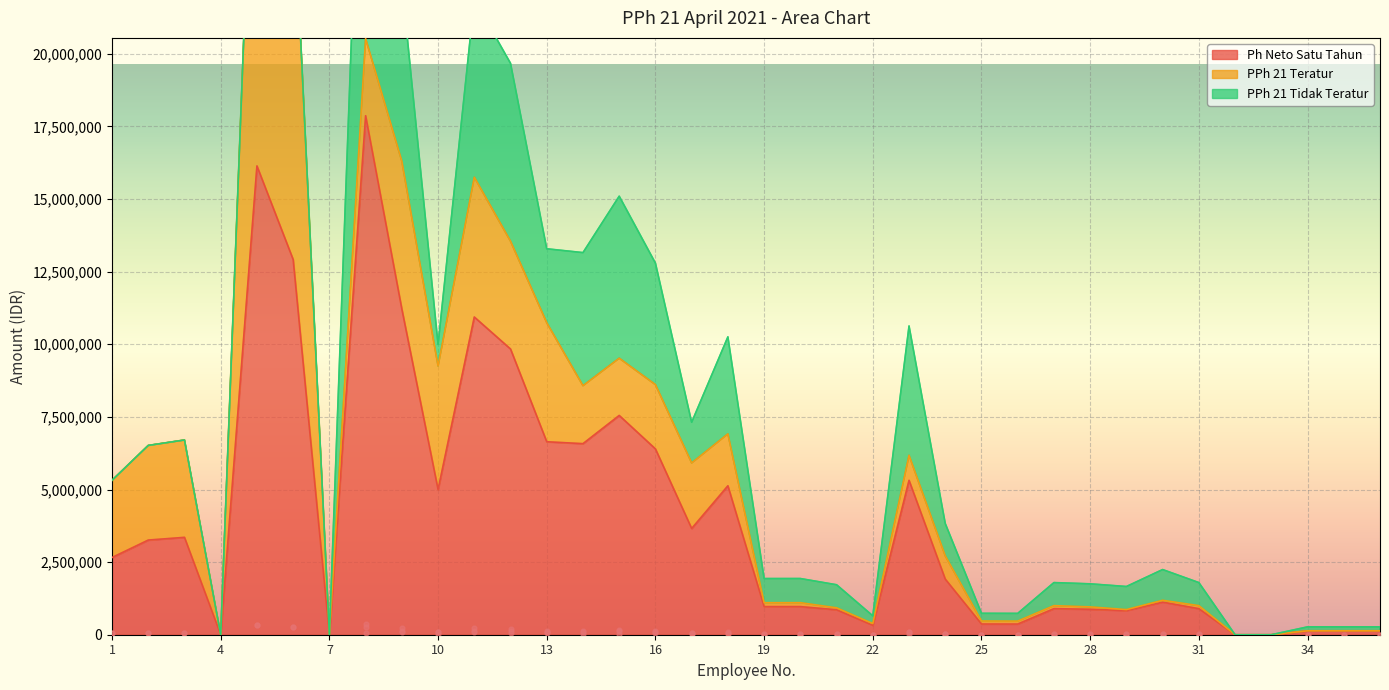

Which series has the largest total across all categories?

Ph Neto Satu Tahun